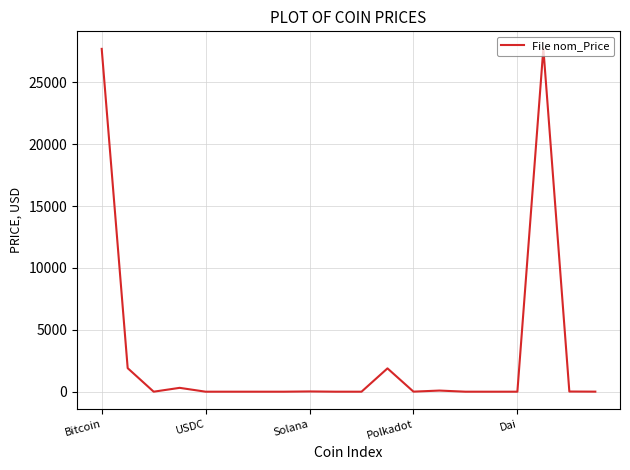

What is the maximum value shown in the chart?

27735.1